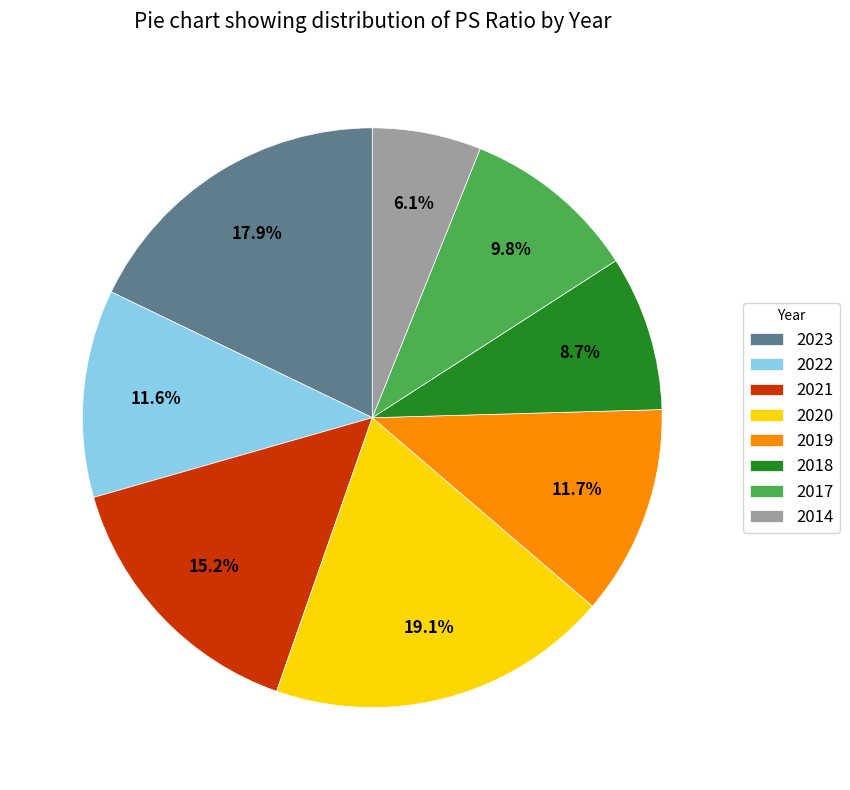

Does 2021 represent more than half of the total?

No